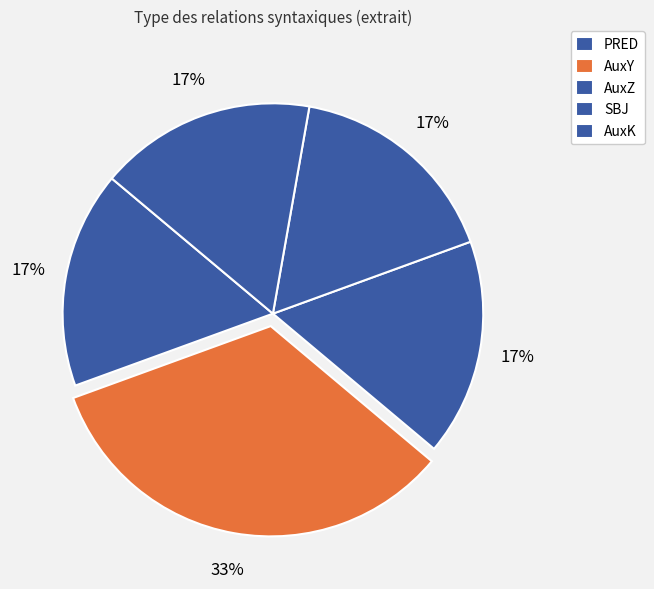

True or false: PRED accounts for 6% of the total.

False